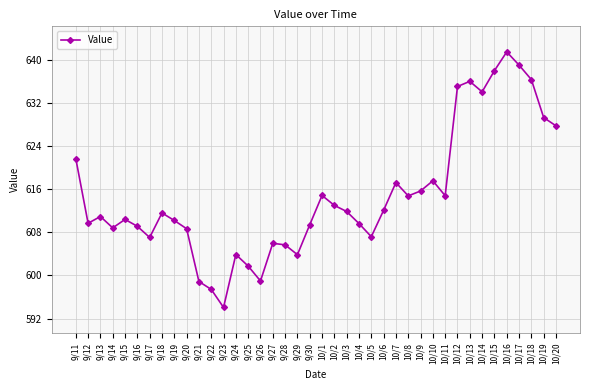

What is the approximate value at 9/17?

607.0